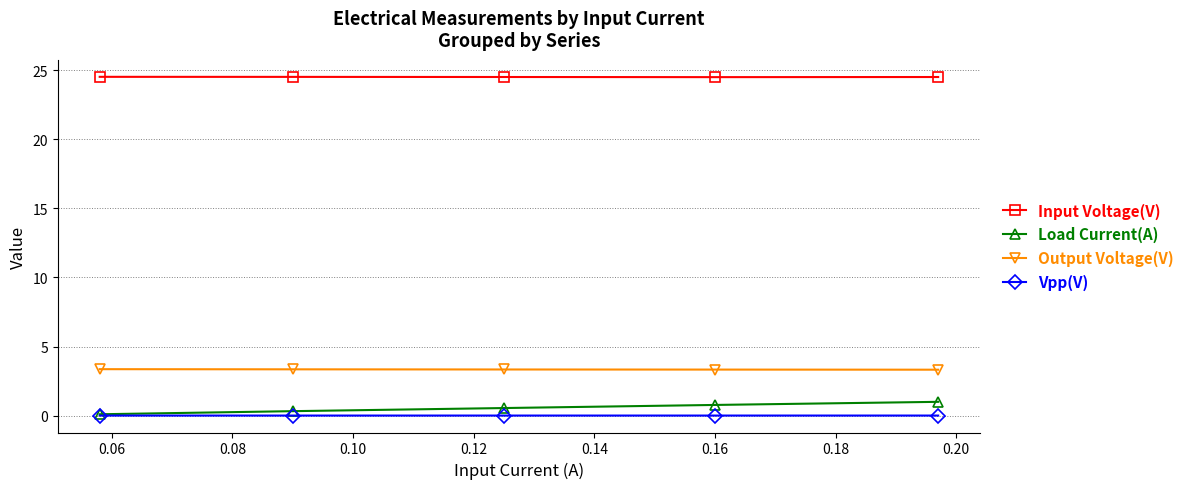

True or false: Vpp(V) and Output Voltage(V) cross at least once.

False